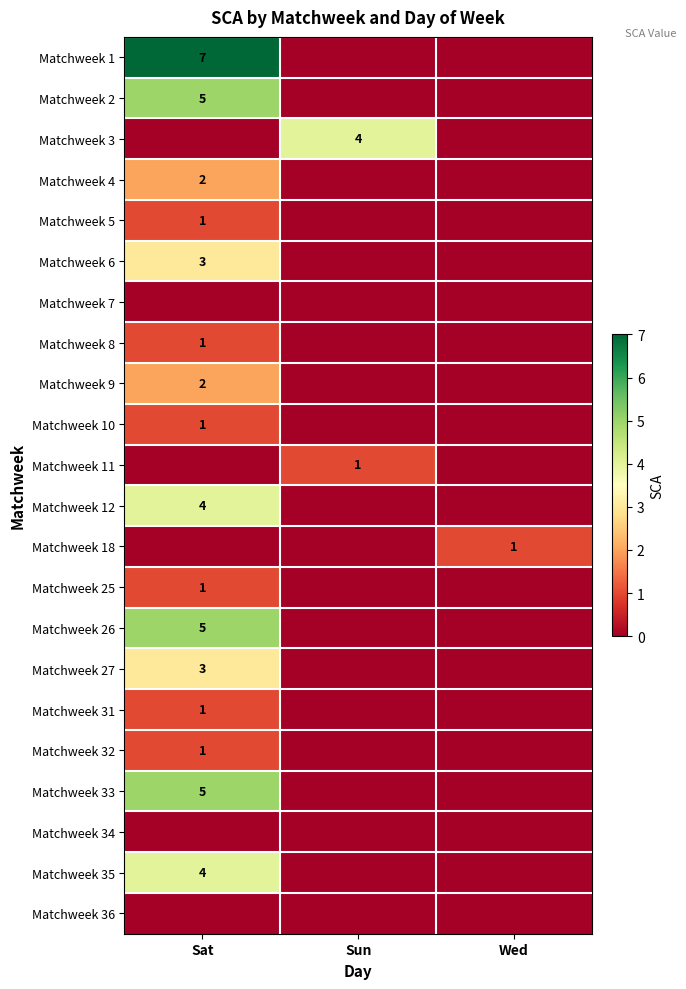

Count the number of categories in the chart.

3